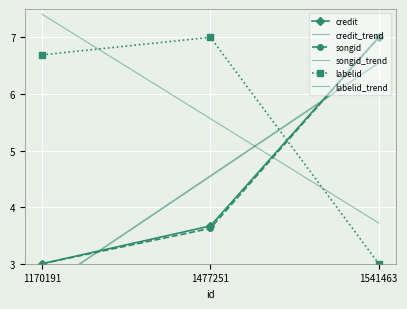

True or false: songid has a value of 4.6 at 1170191.

False